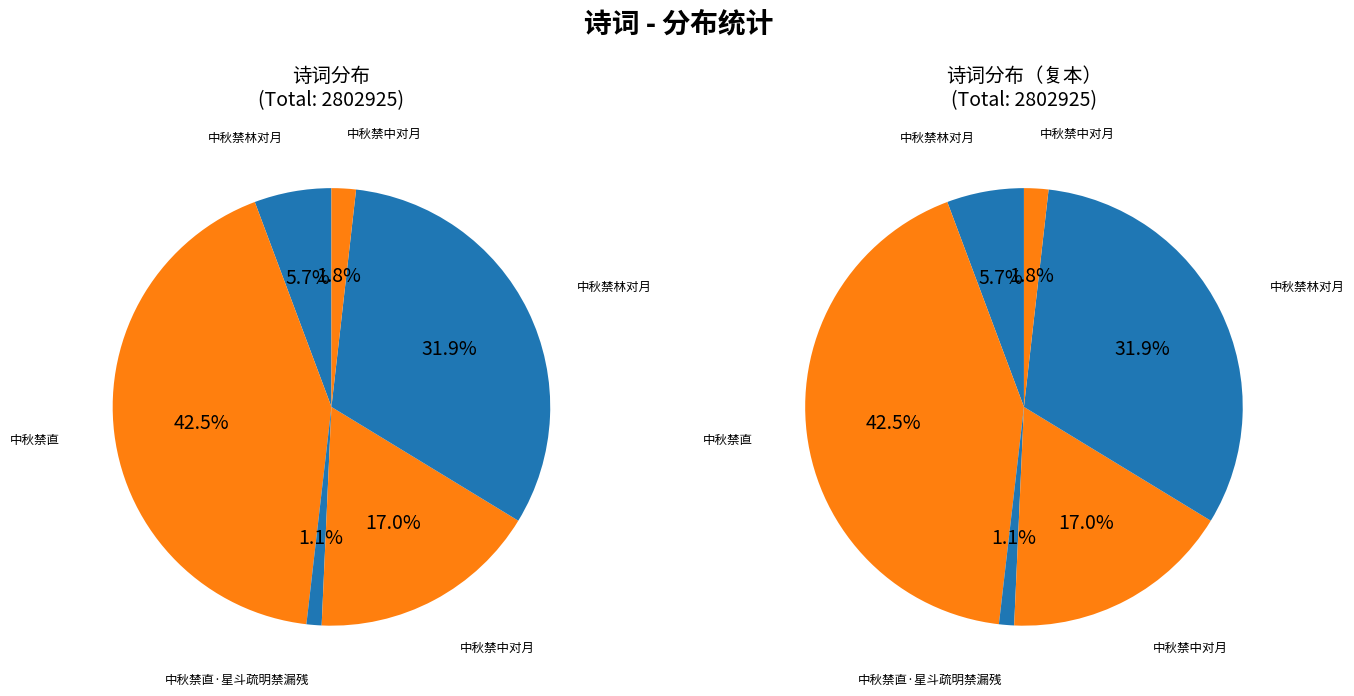

How many slices are in this pie chart?

6